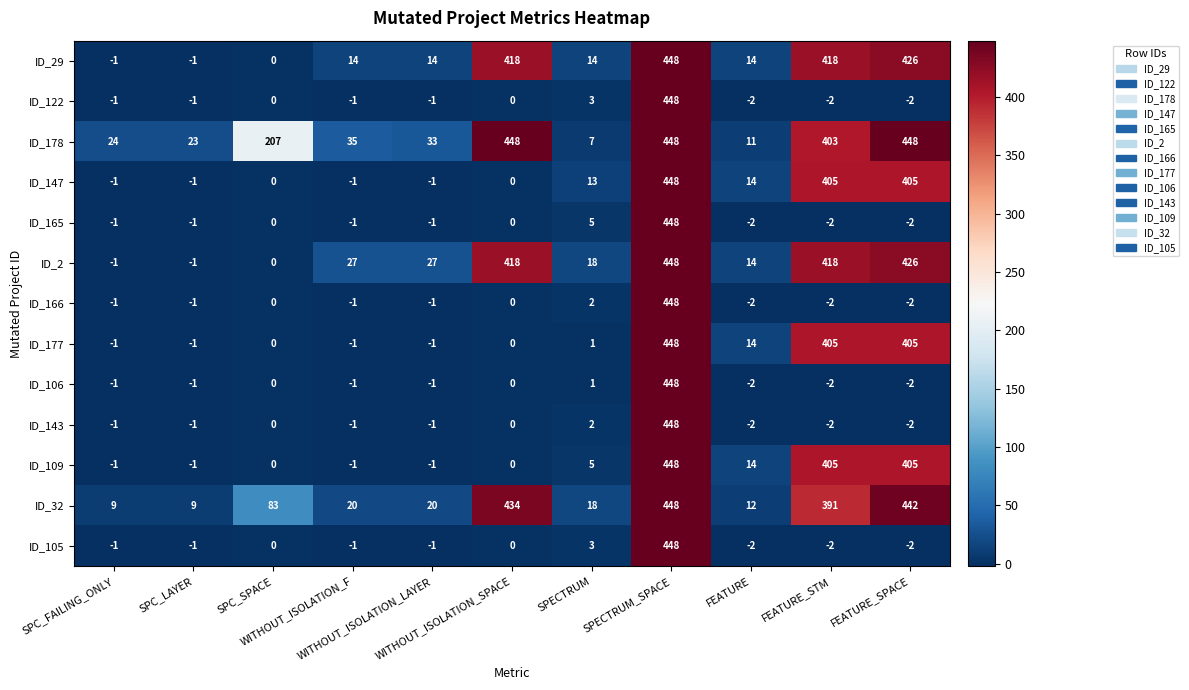

What is the difference between the maximum and minimum values in the ID_143 series?

450